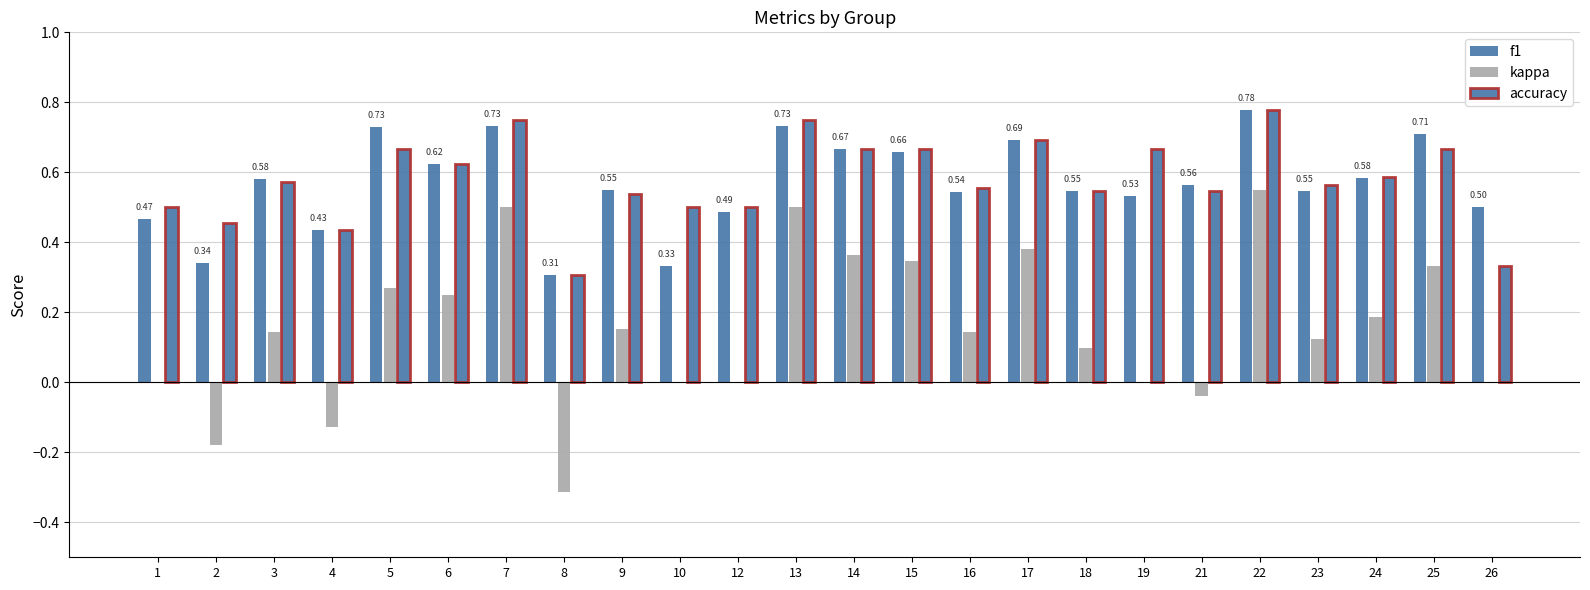

What is the sum of the kappa values at 5 and 3?

0.4